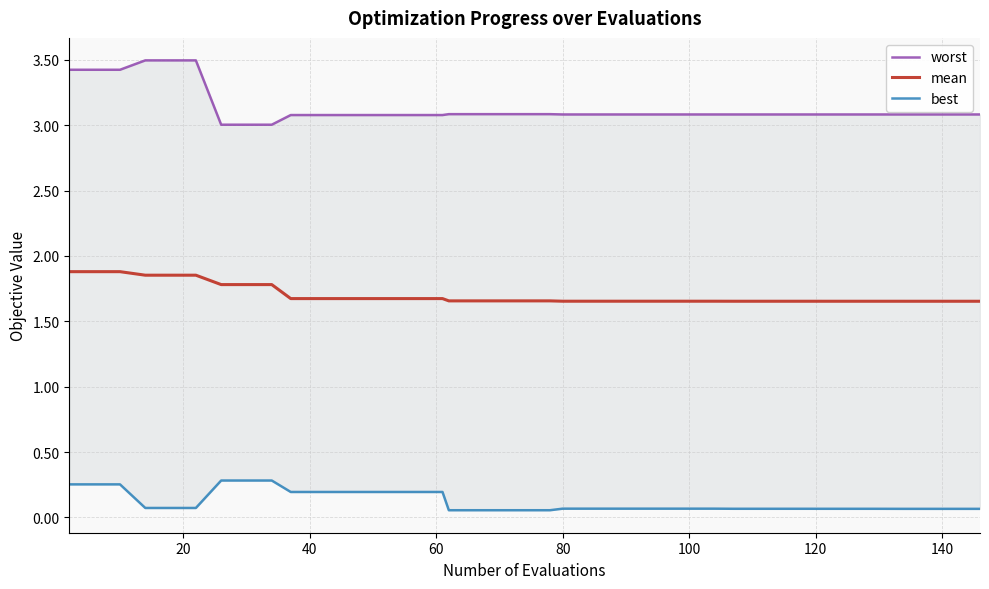

Is this an area chart (filled region under the line)?

No